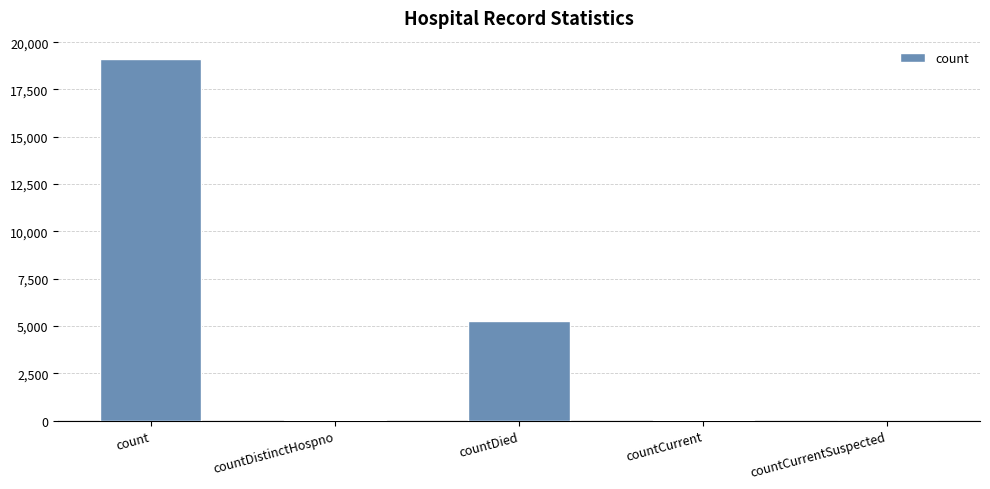

What is the sum of all values?

24485